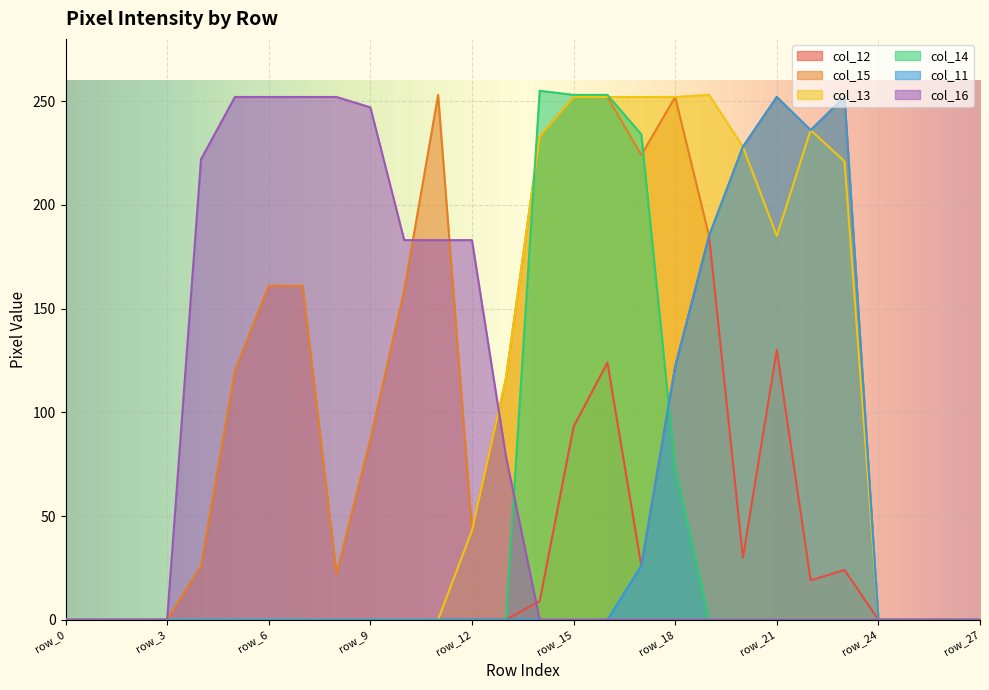

Where do col_15 and col_16 first cross each other?

row_10 and row_11